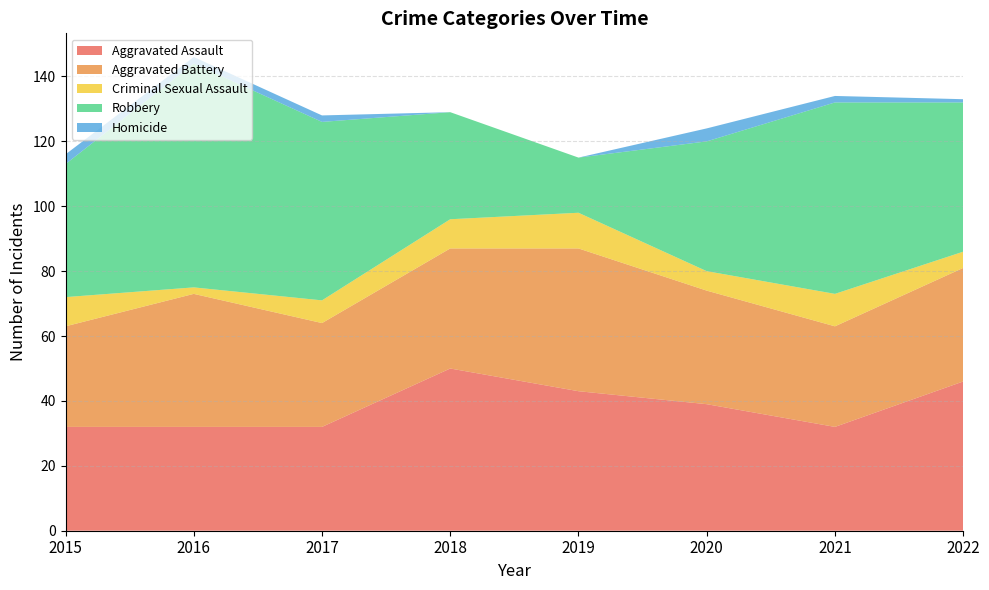

Reading left to right, what are all the values shown in this chart?

Aggravated Assault: 2015=32	2016=32	2017=32	2018=50	2019=43	2020=39	2021=32	2022=46
Aggravated Battery: 2015=31	2016=41	2017=32	2018=37	2019=44	2020=35	2021=31	2022=35
Criminal Sexual Assault: 2015=9	2016=2	2017=7	2018=9	2019=11	2020=6	2021=10	2022=5
Robbery: 2015=41	2016=69	2017=55	2018=33	2019=17	2020=40	2021=59	2022=46
Homicide: 2015=3	2016=2	2017=2	2018=0	2019=0	2020=4	2021=2	2022=1